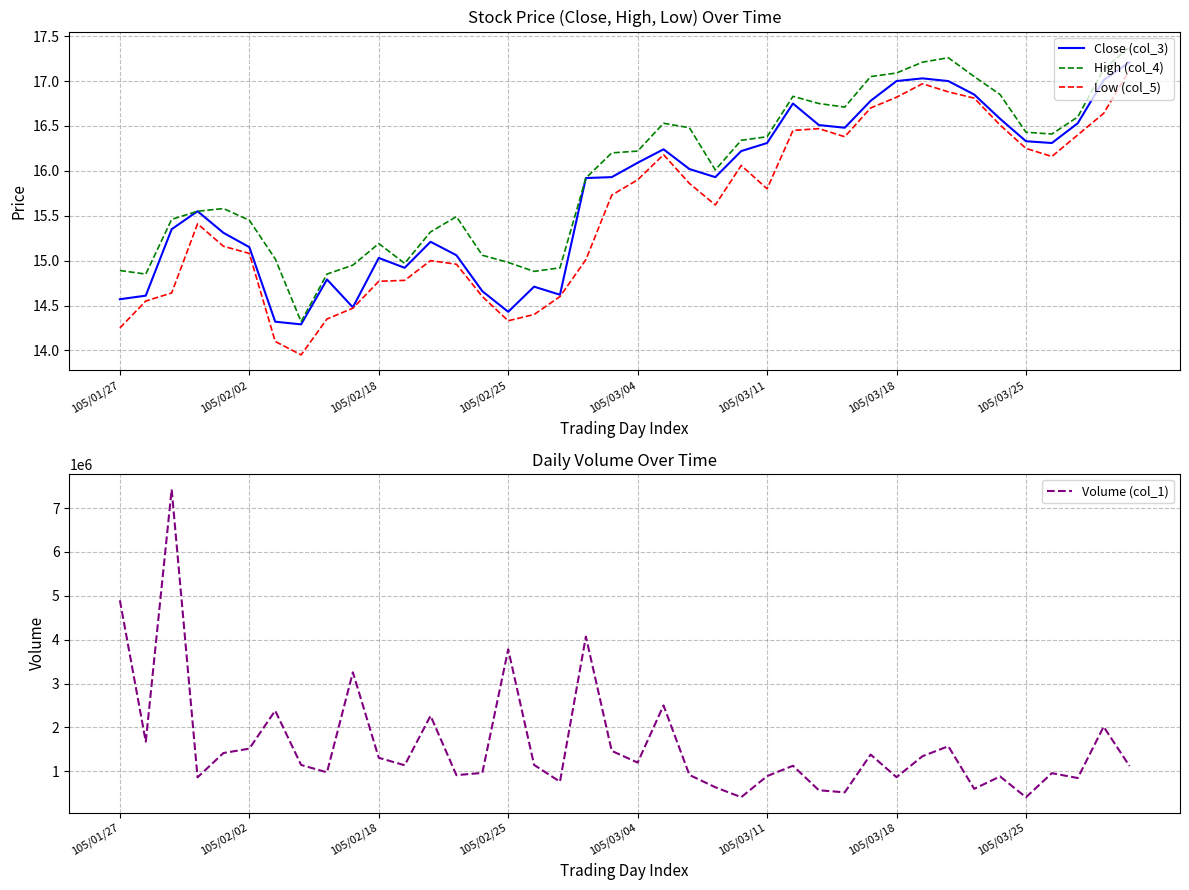

What is the average value of the Volume (col_1) series?

1602550